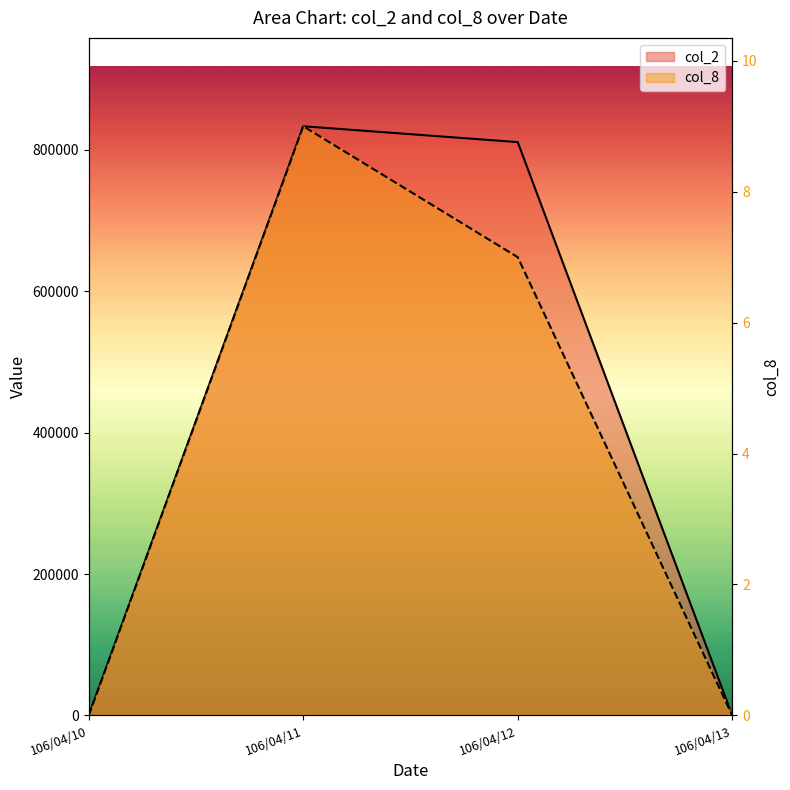

Count the col_8 values in the range 0 to 9.

4